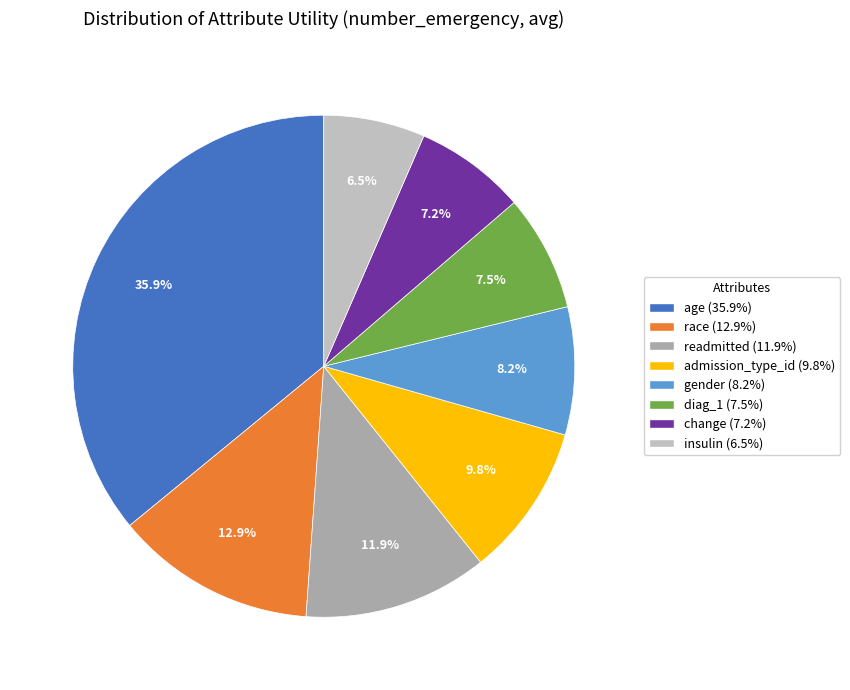

To the nearest percent, what is the difference between the diag_1 and race slice percentages?

5%